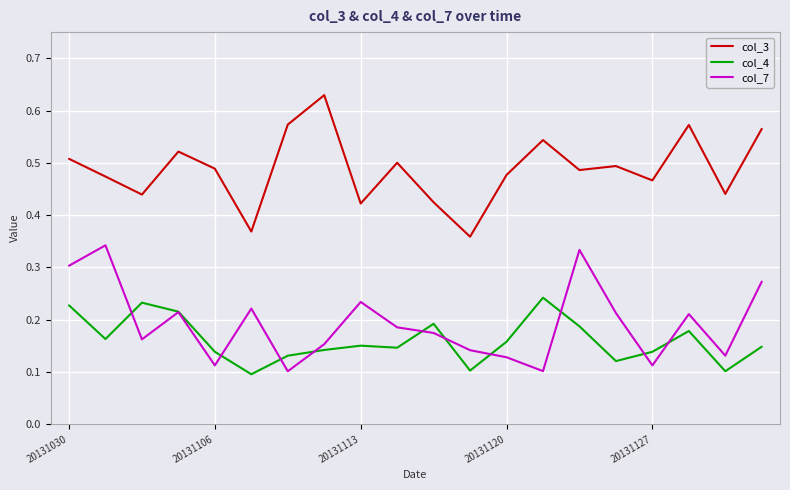

True or false: col_7 and col_3 intersect in this chart.

False